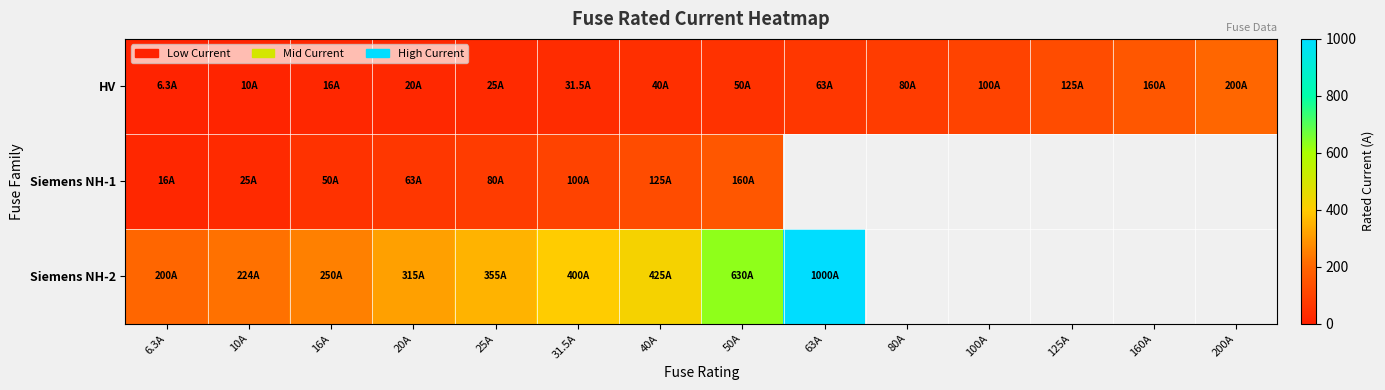

Where does the HV series first go above 50?

63A